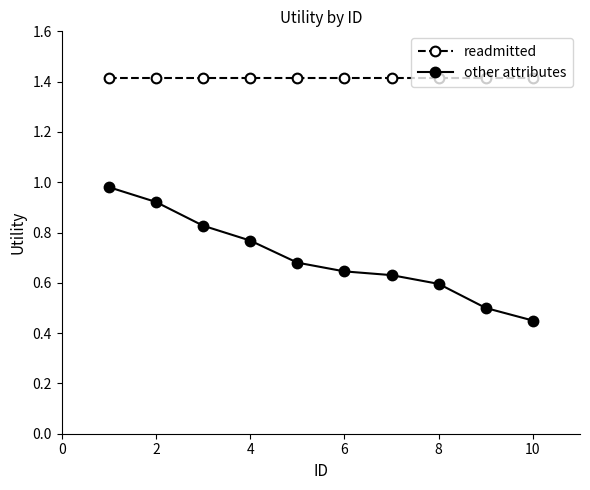

What is the highest value of the readmitted series?

1.4